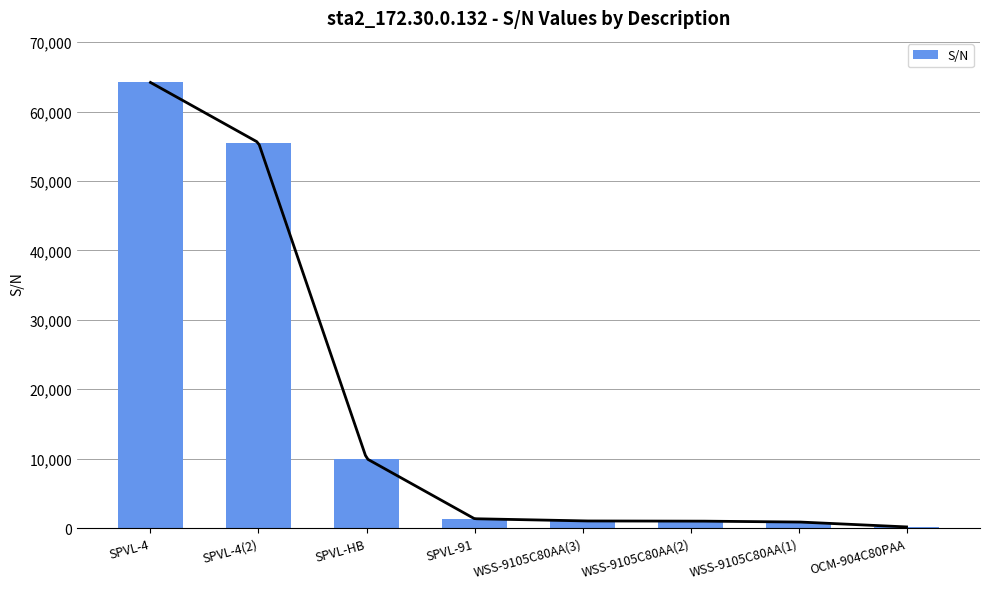

Which has a higher value, SPVL-4 or WSS-9105C80AA(3)?

SPVL-4